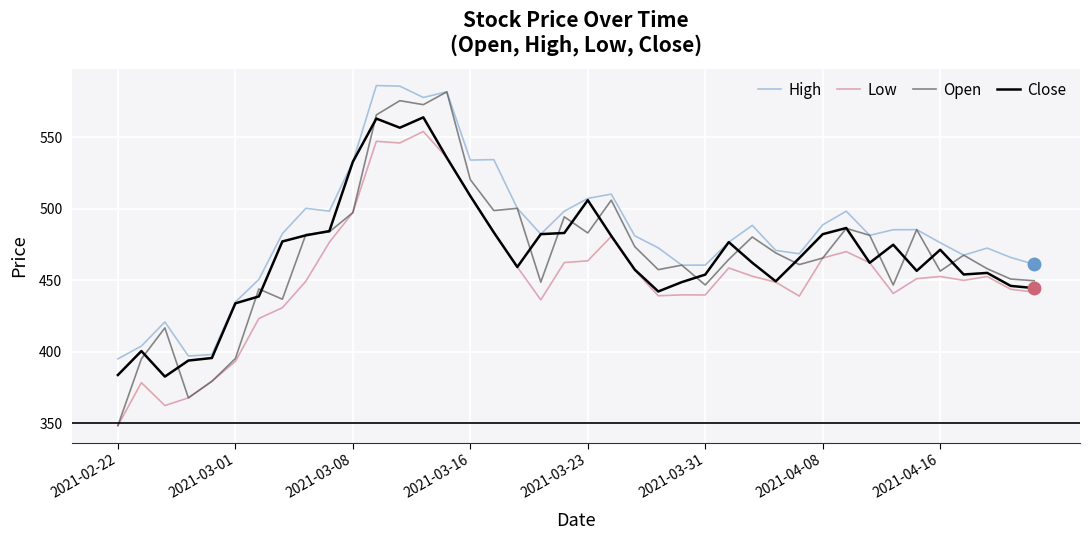

What is the difference between the maximum and minimum values in the Open series?

233.3